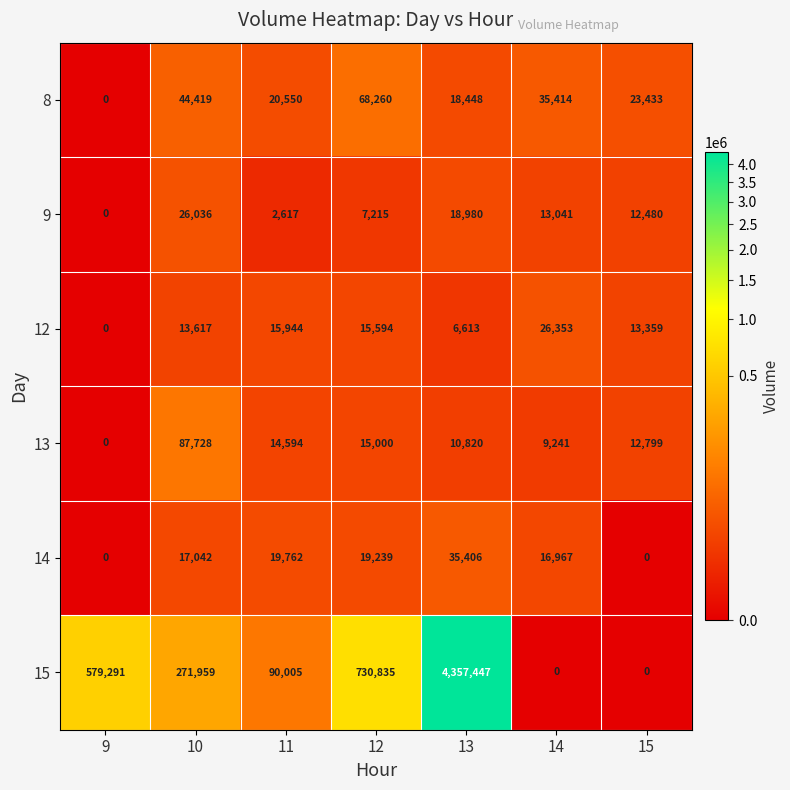

What is the spread (max minus min) of values at 10?

258342